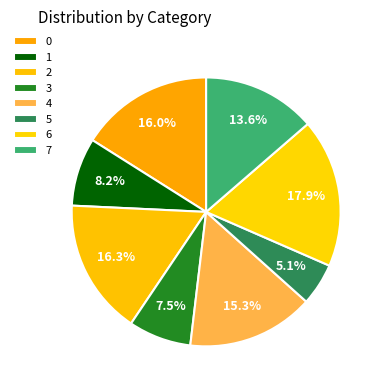

Is the sum of 0 and 3 greater than half?

No